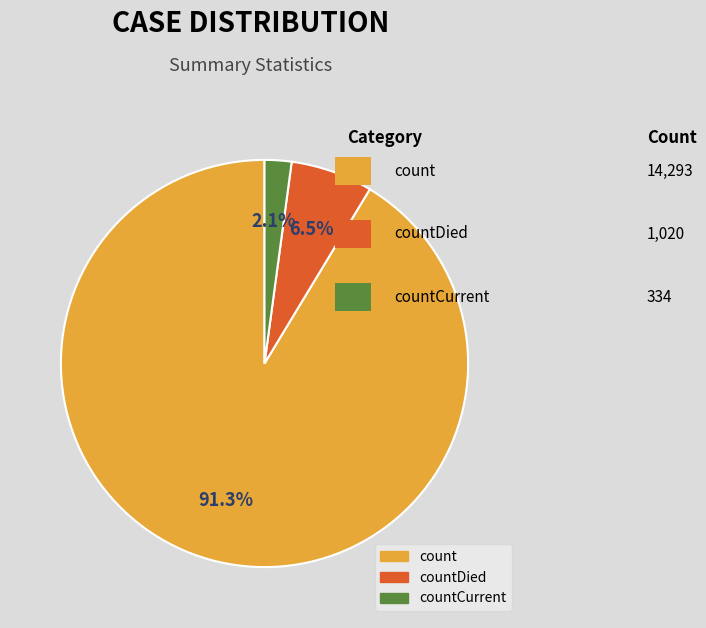

Is there a majority slice in this chart?

Yes